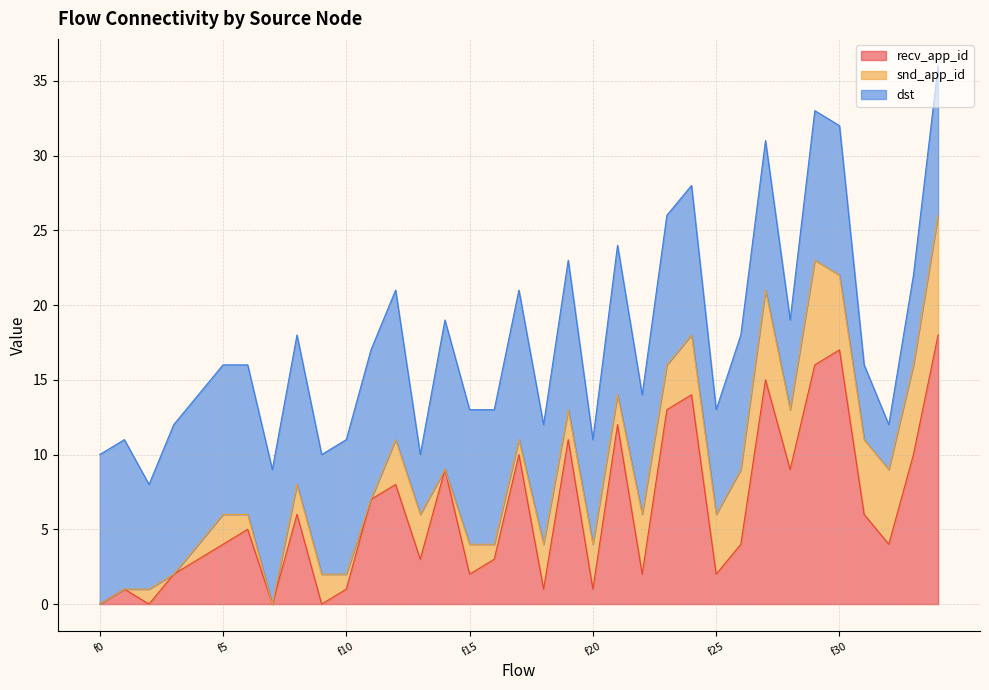

Where is recv_app_id nearest to the value 9?

f14